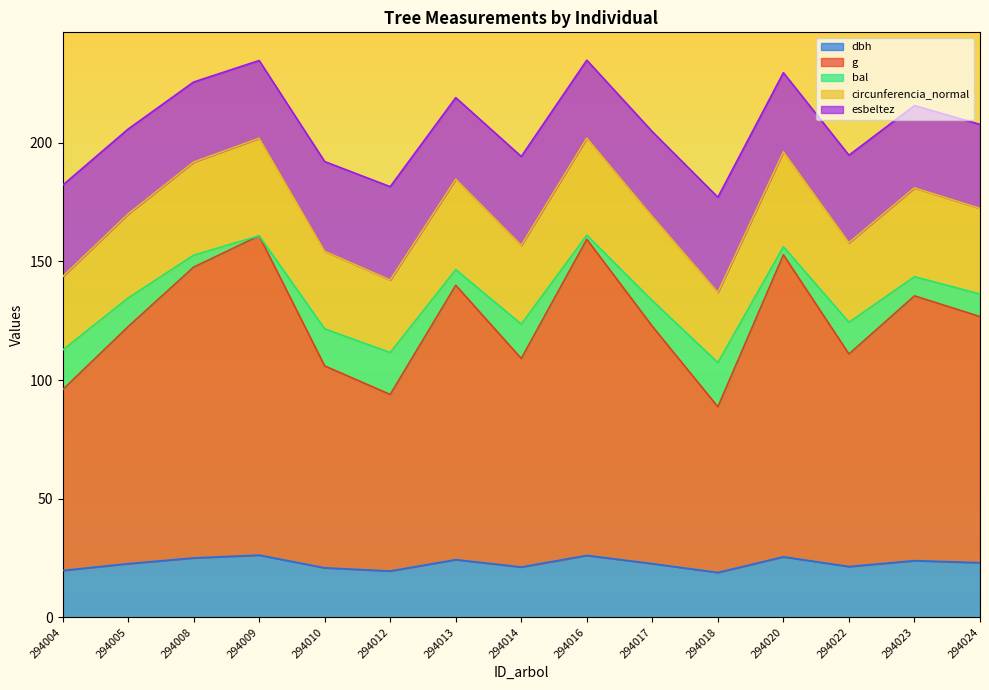

The value of dbh at 294012 is 19.5. True or false?

True